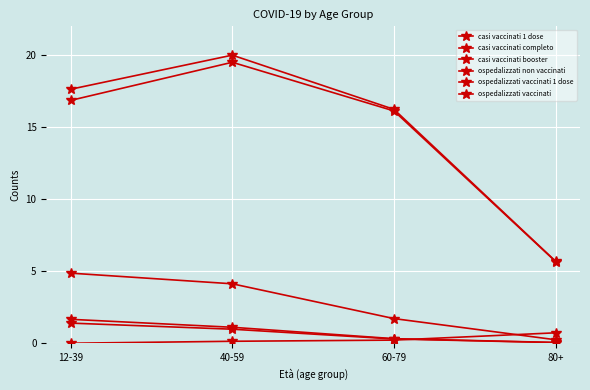

Rank the categories by casi vaccinati booster value from lowest to highest.

12-39, 40-59, 60-79, 80+